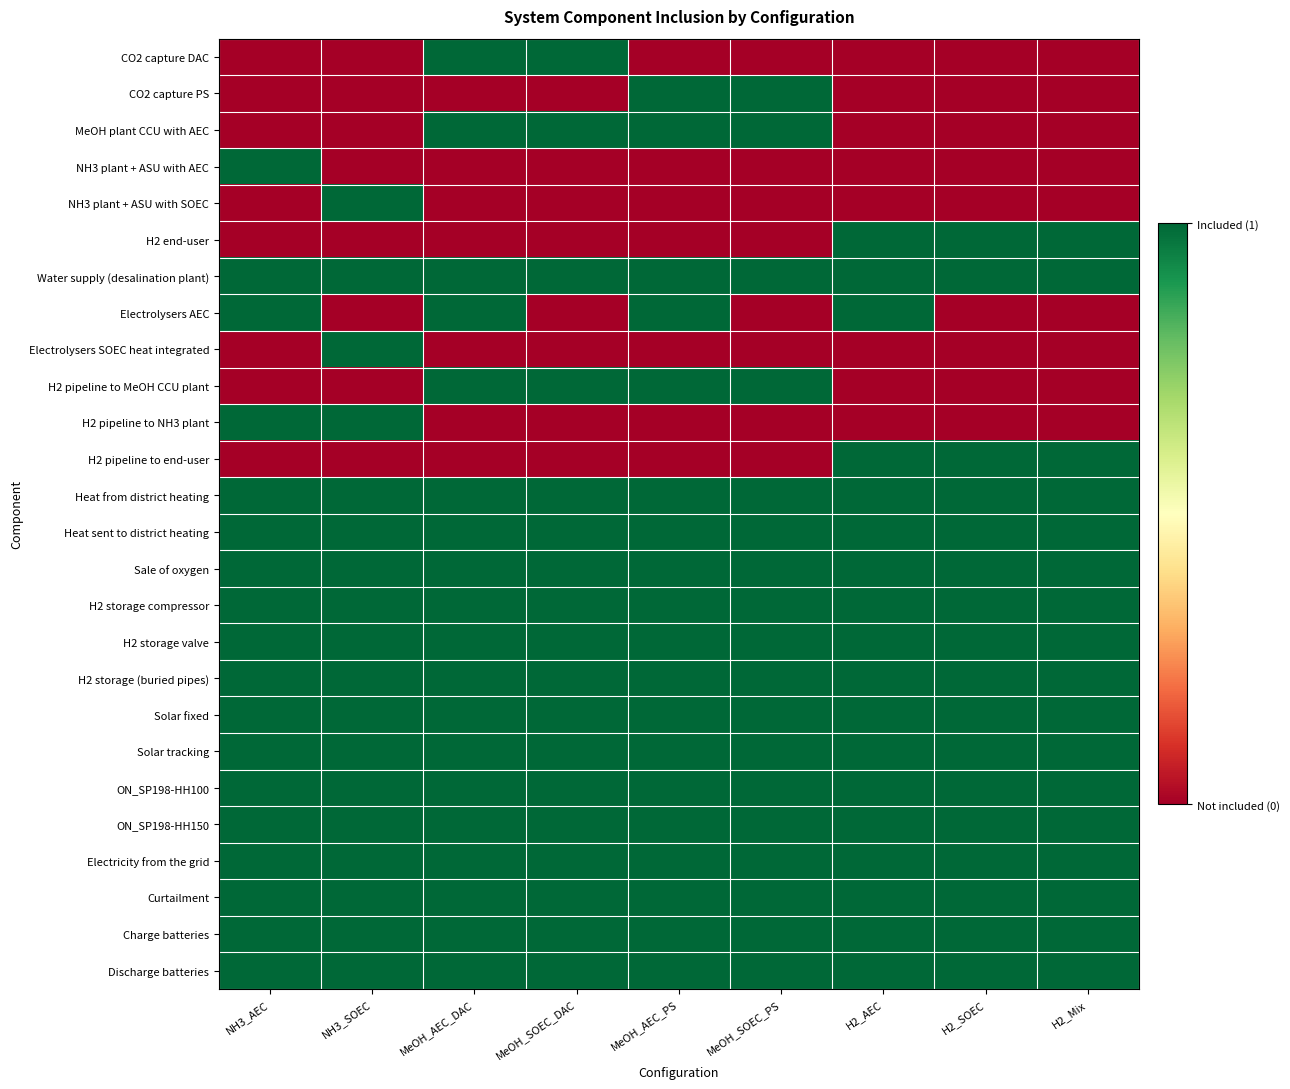

At MeOH_SOEC_PS, list the series in order from smallest to largest.

CO2 capture DAC, NH3 plant + ASU with AEC, NH3 plant + ASU with SOEC, H2 end-user, Electrolysers AEC, Electrolysers SOEC heat integrated, H2 pipeline to NH3 plant, H2 pipeline to end-user, CO2 capture PS, MeOH plant CCU with AEC, Water supply (desalination plant), H2 pipeline to MeOH CCU plant, Heat from district heating, Heat sent to district heating, Sale of oxygen, H2 storage compressor, H2 storage valve, H2 storage (buried pipes), Solar fixed, Solar tracking, ON_SP198-HH100, ON_SP198-HH150, Electricity from the grid, Curtailment, Charge batteries, Discharge batteries